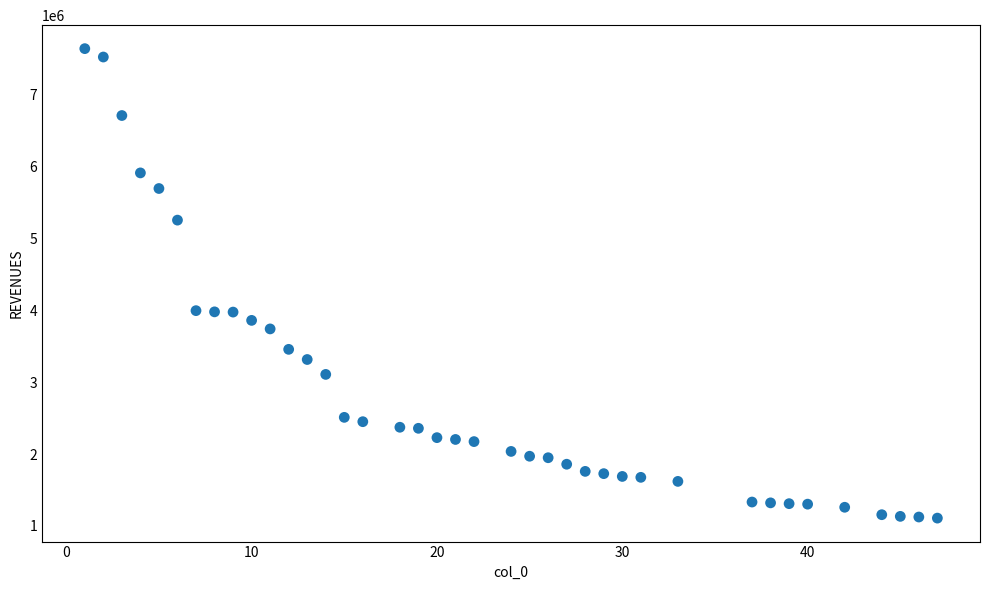

What is the range of Y values (max minus min)?

6530052